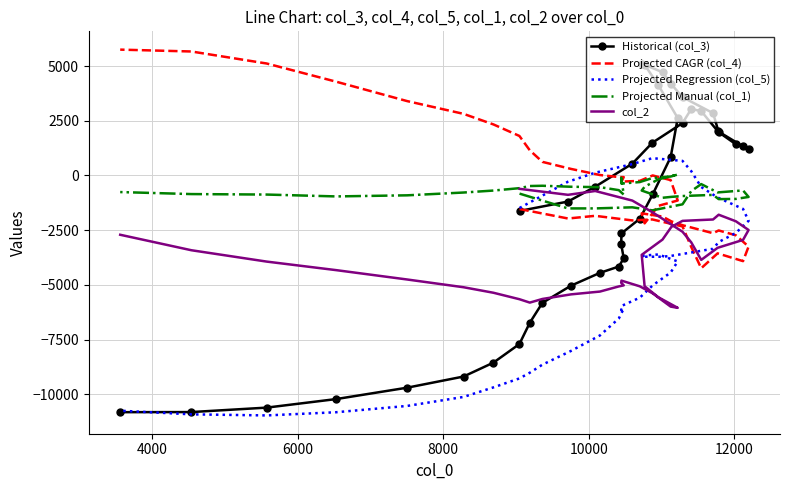

Reading right to left, transcribe all the data shown in this chart.

Historical (col_3): -10817	-10812	-10609	-10219	-9698	-9189	-8553	-7704	-6731	-5822	-5037	-4450	-4163	-3786	-3140	-2646	-1978	-866	836	2625	4125	5059	5112	4719	4163	3577	2848	1977	1425	1227	1327	2031	2940	3036	2393	1494	538	-514	-1192	-1622
Projected CAGR (col_4): 5750	5665	5116	4286	3398	2815	2332	1805	1148	621	299	20	-73	-75	-312	-281	-247	0	-213	-1144	-1388	-2188	-1732	-1878	-2100	-2273	-2639	-2513	-2734	-3250	-3915	-3560	-4240	-3268	-2330	-2010	-2055	-1845	-1967	-1534
Projected Regression (col_5): -10750	-10916	-10966	-10820	-10532	-10121	-9684	-9275	-9014	-8646	-8018	-7311	-6538	-6084	-6152	-5964	-5585	-5022	-4436	-3928	-3611	-3656	-3714	-3714	-3672	-3588	-3350	-3043	-2627	-2075	-1530	-1006	-529	196	665	790	519	126	-285	-1487
Projected Manual (col_1): -759	-851	-873	-958	-908	-780	-690	-581	-483	-471	-516	-535	-671	-874	-103	-370	-302	-112	-50	42	-176	-517	-690	-1020	-978	-940	-888	-1081	-1072	-982	-684	-775	-395	-714	-1319	-1595	-1456	-1506	-1506	-830
col_2: -2710	-3417	-3936	-4326	-4754	-5108	-5360	-5655	-5810	-5644	-5434	-5306	-5071	-5022	-4904	-4806	-5066	-5388	-5993	-6049	-5566	-5063	-3627	-2930	-2346	-2075	-2012	-1794	-2094	-2492	-2945	-3307	-3859	-3058	-2573	-1678	-1148	-710	-885	-612